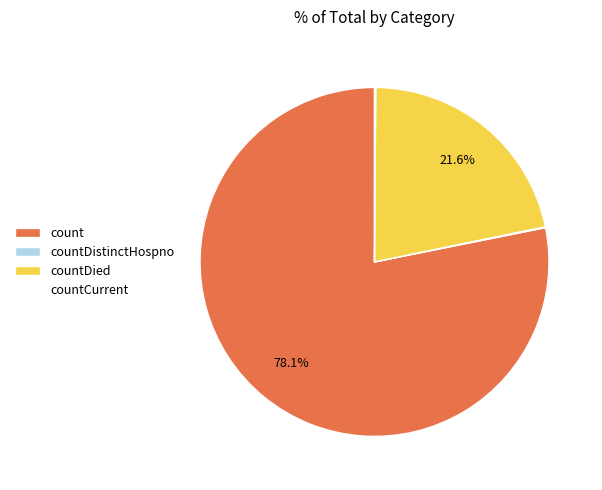

What is the largest slice in the pie chart?

count